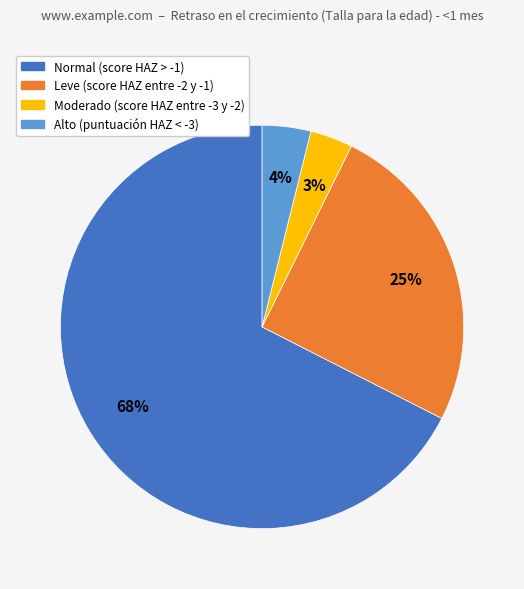

Is the sum of Leve (score HAZ entre -2 y -1) and Alto (puntuación HAZ < -3) greater than half?

No